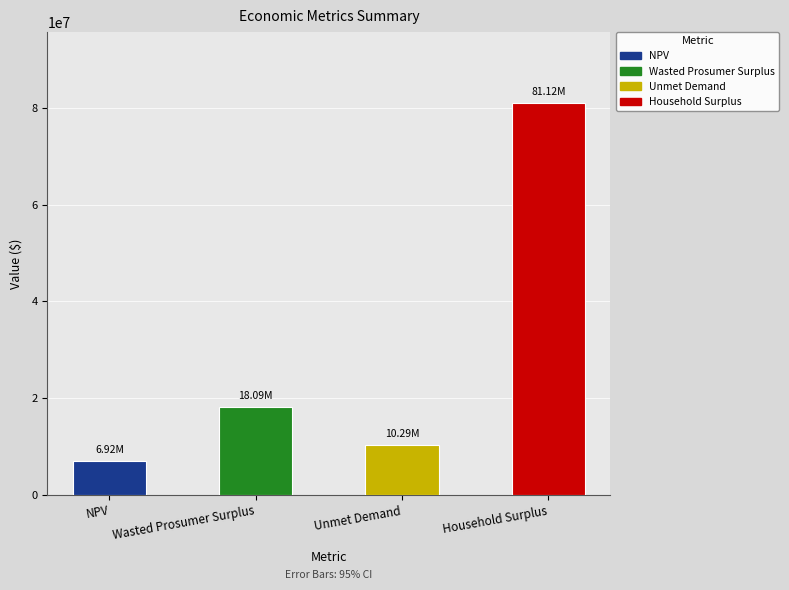

Reading right to left, extract all data points from this chart.

NPV: 0.0	0.0	0.0	6924330.4
Wasted Prosumer Surplus: 0.0	0.0	18093321.8	0.0
Unmet Demand: 0.0	10285071.6	0.0	0.0
Household Surplus: 81123682.0	0.0	0.0	0.0